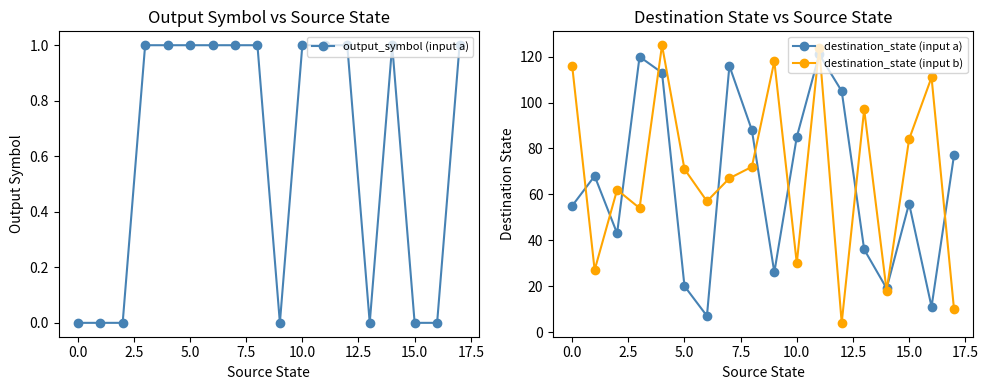

The destination_state (input b) series shows 71 at 5.0. True or false?

True